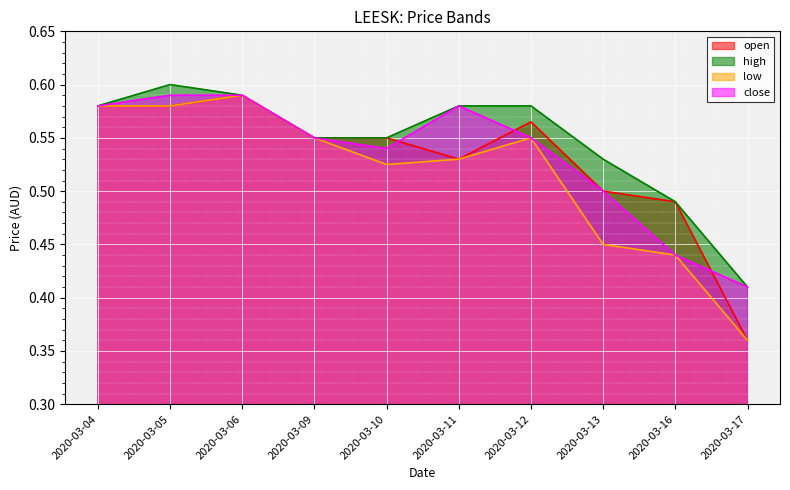

Does the chart display data point markers on the line(s)?

No